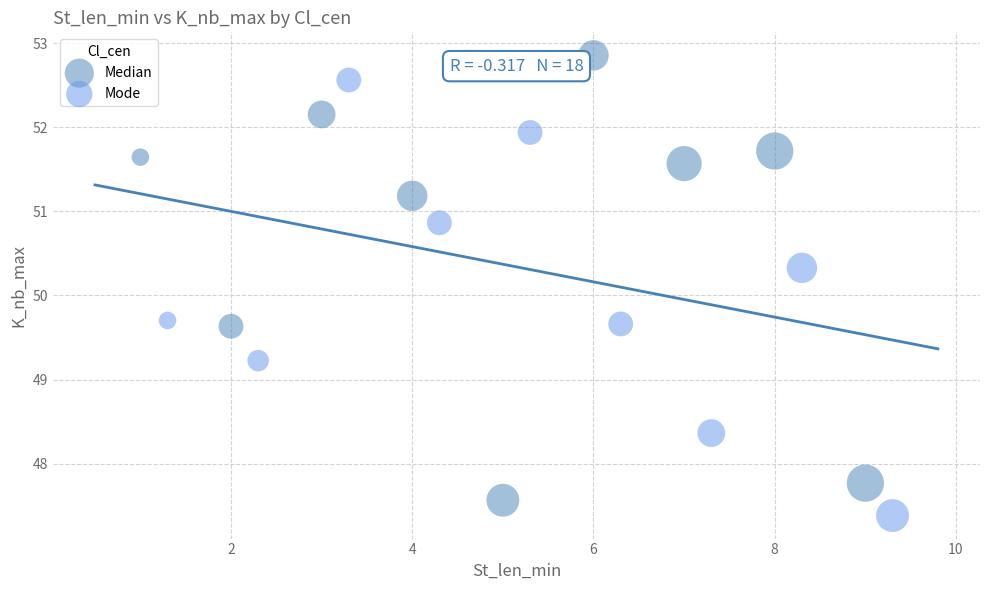

Which series contains the highest Y value?

Median